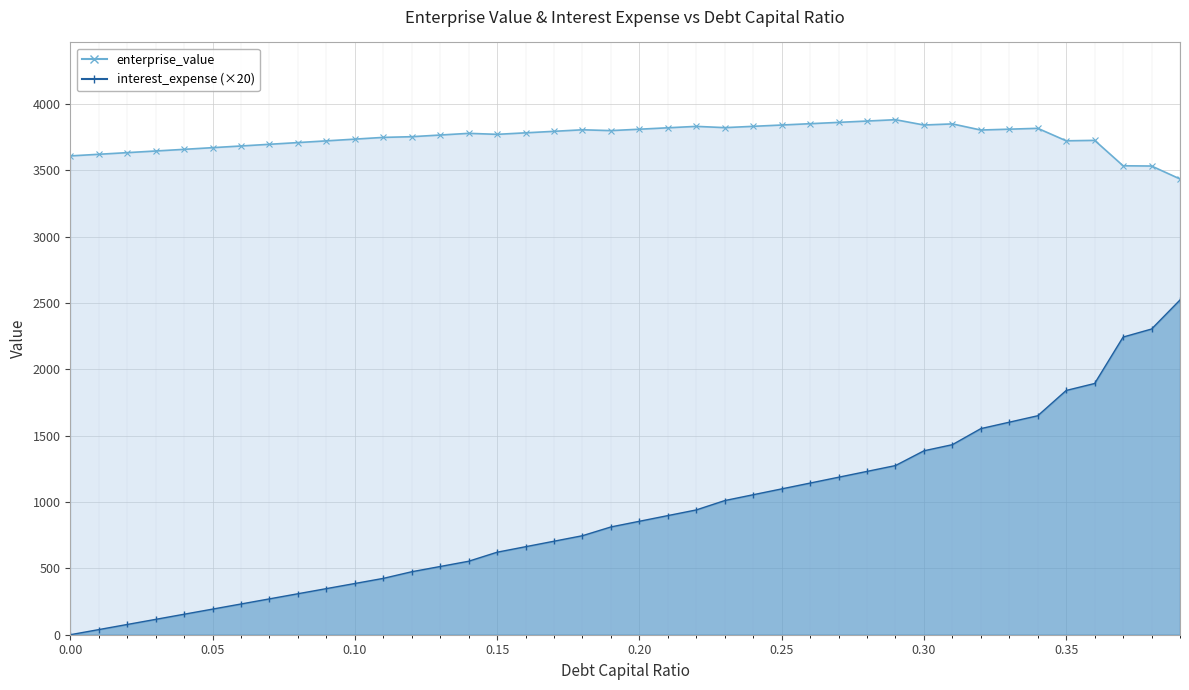

What is the difference between the maximum and minimum values in the enterprise_value series?

446.8